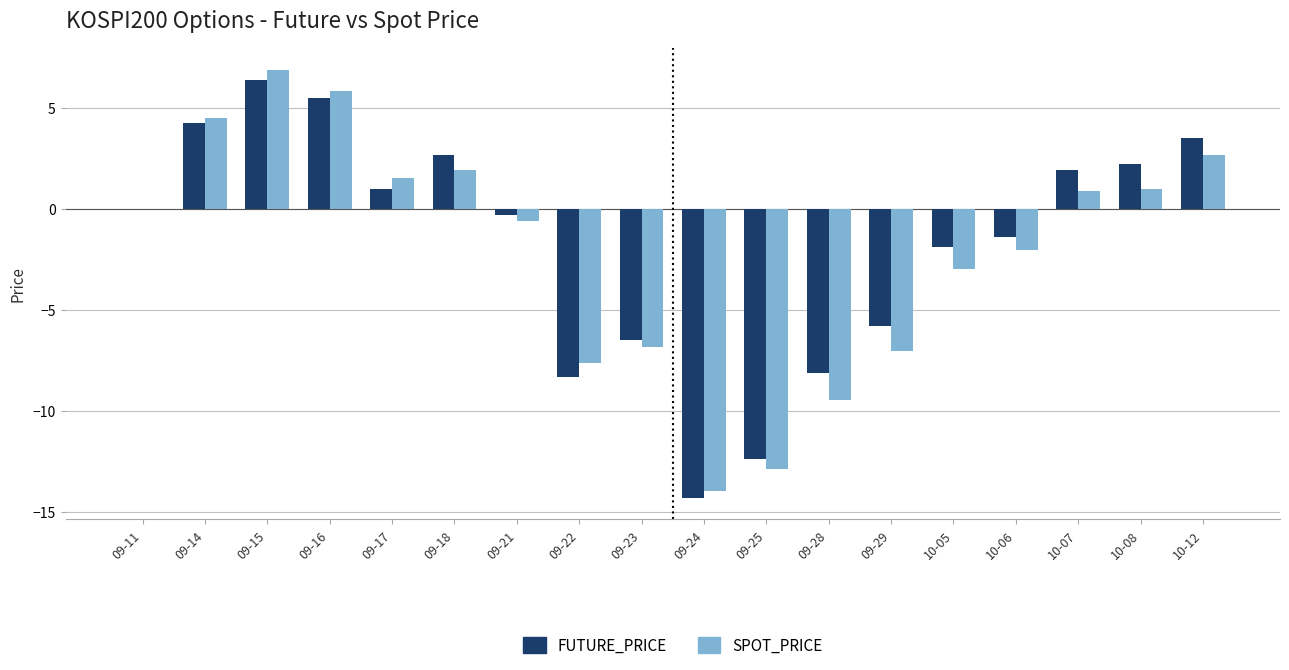

What value does the FUTURE_PRICE series have at 09-16?

5.5